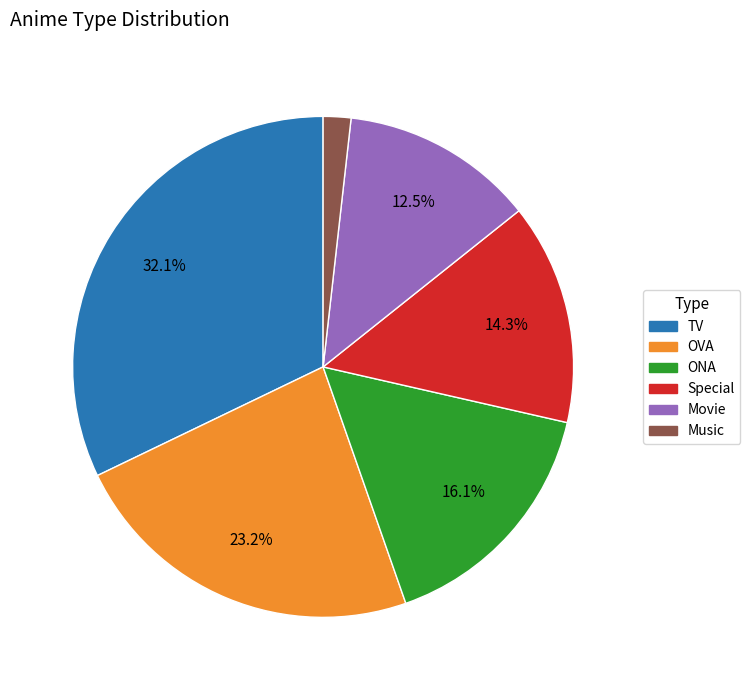

To the nearest percent, what percentage of the pie is OVA?

23%